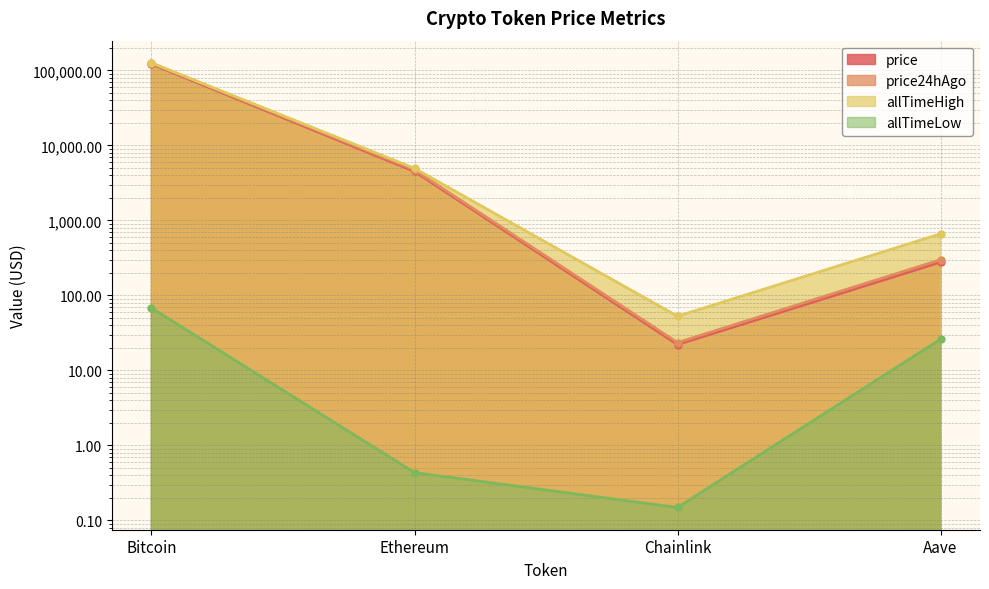

What is the smallest value displayed?

0.1